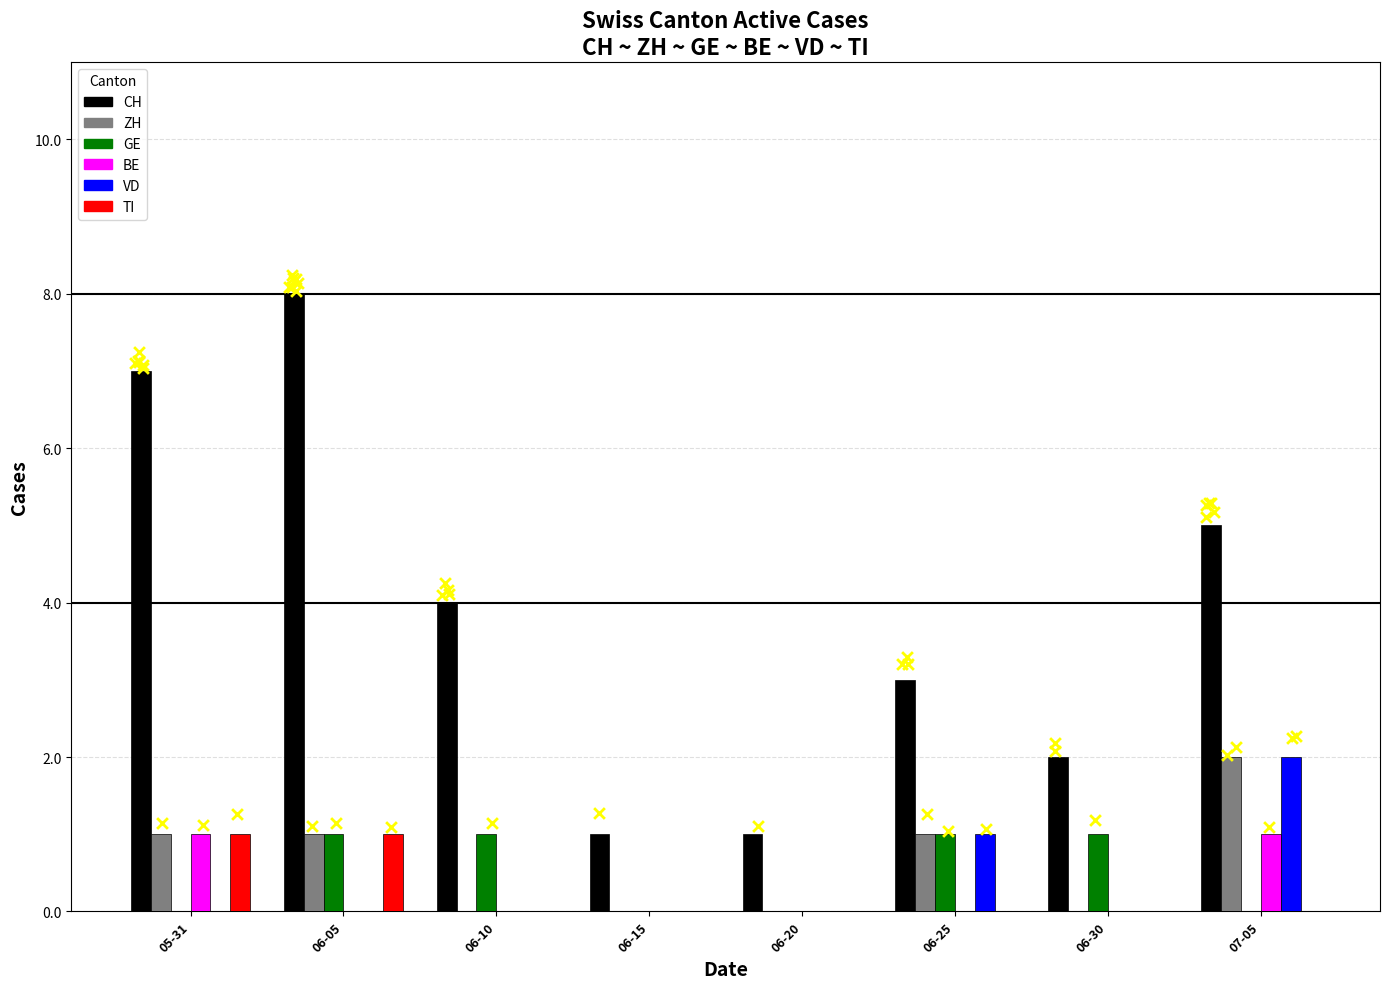

What is the total value across all series at 05-31?

10